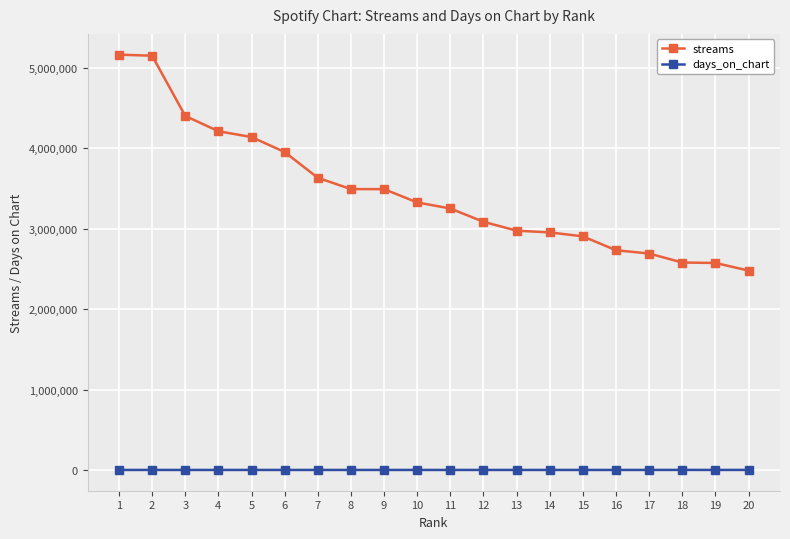

What is the minimum value for streams?

2480251